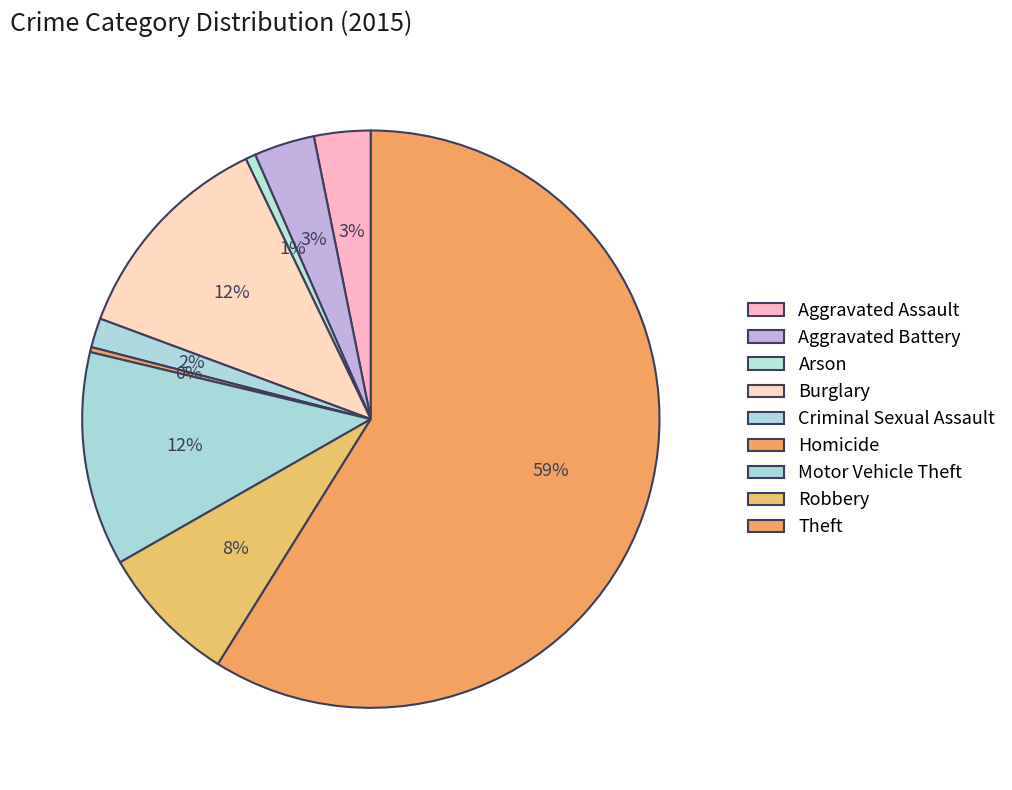

To the nearest percent, what percentage of the pie is Burglary?

12%